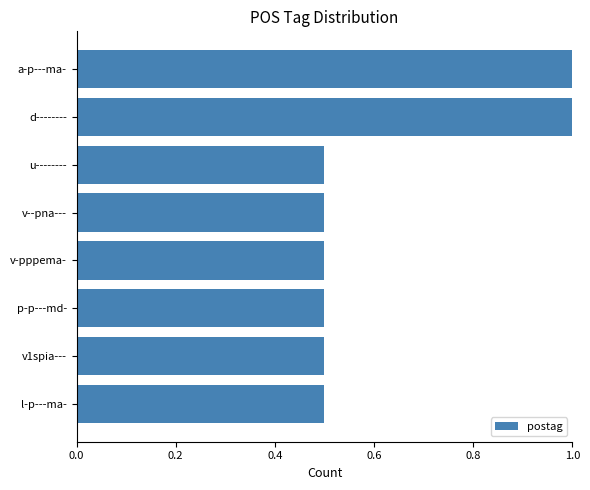

What is the approximate value at u--------?

0.5